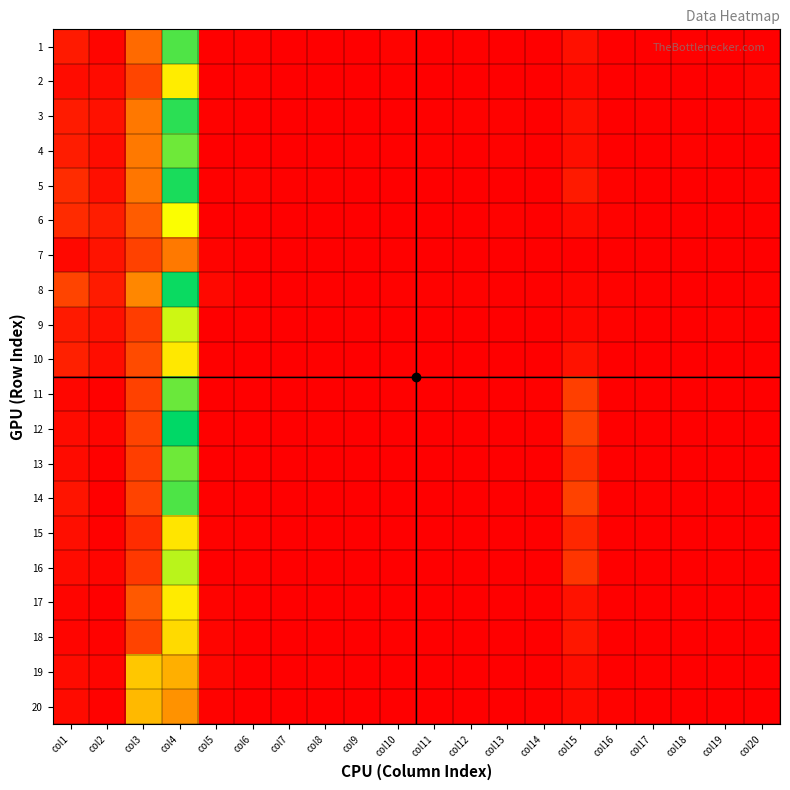

Reading left to right, what are all the values shown in this chart?

1: col1=30	col2=6	col3=122	col4=391	col5=2	col6=4	col7=0	col8=0	col9=1	col10=5	col11=1	col12=2	col13=1	col14=1	col15=19	col16=1	col17=0	col18=2	col19=0	col20=0
2: col1=15	col2=13	col3=80	col4=271	col5=1	col6=3	col7=1	col8=1	col9=0	col10=2	col11=0	col12=1	col13=0	col14=1	col15=11	col16=0	col17=1	col18=1	col19=0	col20=6
3: col1=32	col2=20	col3=138	col4=412	col5=3	col6=1	col7=1	col8=1	col9=1	col10=1	col11=2	col12=4	col13=4	col14=1	col15=18	col16=1	col17=2	col18=1	col19=1	col20=5
4: col1=33	col2=15	col3=139	col4=373	col5=1	col6=0	col7=1	col8=0	col9=2	col10=2	col11=3	col12=0	col13=3	col14=0	col15=17	col16=0	col17=1	col18=3	col19=0	col20=1
5: col1=51	col2=18	col3=135	col4=422	col5=2	col6=5	col7=2	col8=2	col9=1	col10=1	col11=1	col12=0	col13=1	col14=0	col15=31	col16=3	col17=0	col18=1	col19=0	col20=3
6: col1=50	col2=34	col3=105	col4=293	col5=1	col6=0	col7=0	col8=1	col9=0	col10=0	col11=0	col12=1	col13=3	col14=0	col15=12	col16=4	col17=1	col18=0	col19=0	col20=2
7: col1=11	col2=23	col3=75	col4=139	col5=5	col6=0	col7=0	col8=0	col9=0	col10=2	col11=1	col12=0	col13=0	col14=1	col15=1	col16=0	col17=0	col18=1	col19=1	col20=1
8: col1=78	col2=32	col3=155	col4=431	col5=10	col6=0	col7=0	col8=2	col9=0	col10=4	col11=3	col12=3	col13=2	col14=2	col15=6	col16=3	col17=2	col18=0	col19=0	col20=3
9: col1=30	col2=19	col3=70	col4=320	col5=0	col6=2	col7=0	col8=0	col9=2	col10=0	col11=0	col12=0	col13=0	col14=0	col15=8	col16=3	col17=0	col18=0	col19=3	col20=0
10: col1=38	col2=16	col3=87	col4=265	col5=2	col6=1	col7=1	col8=2	col9=1	col10=2	col11=0	col12=0	col13=0	col14=0	col15=22	col16=0	col17=0	col18=0	col19=0	col20=2
11: col1=8	col2=2	col3=75	col4=376	col5=1	col6=1	col7=0	col8=0	col9=0	col10=2	col11=0	col12=0	col13=0	col14=2	col15=73	col16=1	col17=0	col18=1	col19=0	col20=0
12: col1=13	col2=6	col3=77	col4=437	col5=2	col6=0	col7=0	col8=2	col9=0	col10=0	col11=0	col12=0	col13=0	col14=2	col15=76	col16=0	col17=0	col18=0	col19=0	col20=1
13: col1=14	col2=2	col3=71	col4=373	col5=1	col6=0	col7=0	col8=0	col9=1	col10=0	col11=0	col12=0	col13=0	col14=0	col15=56	col16=0	col17=0	col18=0	col19=0	col20=0
14: col1=24	col2=1	col3=77	col4=392	col5=2	col6=1	col7=0	col8=1	col9=0	col10=0	col11=0	col12=0	col13=0	col14=0	col15=76	col16=0	col17=2	col18=0	col19=0	col20=0
15: col1=17	col2=2	col3=52	col4=262	col5=3	col6=2	col7=0	col8=0	col9=0	col10=0	col11=0	col12=0	col13=0	col14=1	col15=46	col16=1	col17=0	col18=0	col19=0	col20=1
16: col1=13	col2=7	col3=65	col4=331	col5=1	col6=2	col7=0	col8=1	col9=1	col10=0	col11=0	col12=0	col13=1	col14=1	col15=61	col16=0	col17=0	col18=0	col19=2	col20=1
17: col1=6	col2=0	col3=103	col4=269	col5=5	col6=0	col7=0	col8=0	col9=0	col10=1	col11=0	col12=1	col13=1	col14=1	col15=22	col16=0	col17=0	col18=0	col19=0	col20=0
18: col1=7	col2=4	col3=77	col4=250	col5=6	col6=0	col7=0	col8=1	col9=0	col10=2	col11=0	col12=1	col13=1	col14=0	col15=27	col16=1	col17=0	col18=1	col19=1	col20=1
19: col1=14	col2=6	col3=228	col4=201	col5=8	col6=0	col7=0	col8=2	col9=0	col10=0	col11=0	col12=0	col13=1	col14=1	col15=16	col16=0	col17=2	col18=1	col19=1	col20=1
20: col1=13	col2=3	col3=212	col4=168	col5=3	col6=0	col7=0	col8=1	col9=1	col10=0	col11=0	col12=0	col13=1	col14=2	col15=12	col16=3	col17=0	col18=0	col19=0	col20=0